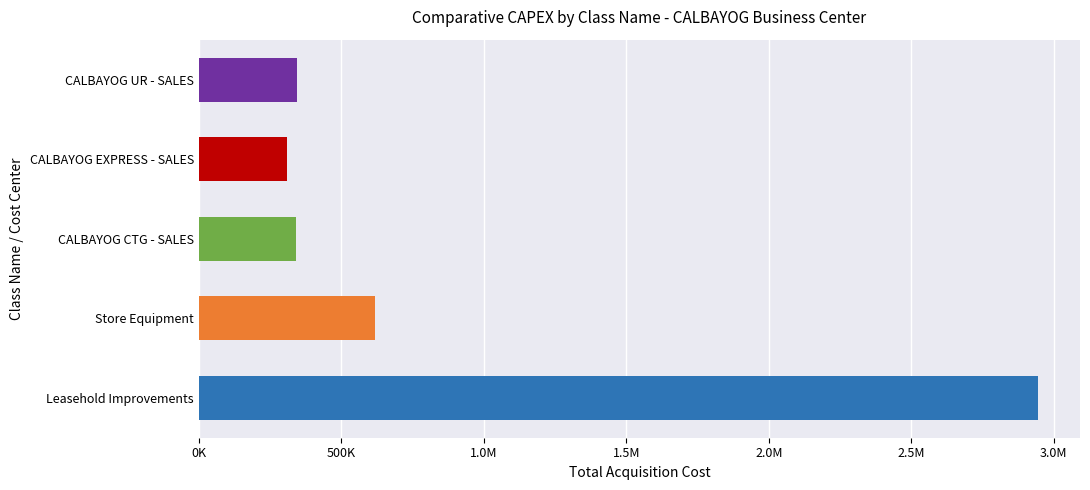

How many distinct data groups are displayed?

1